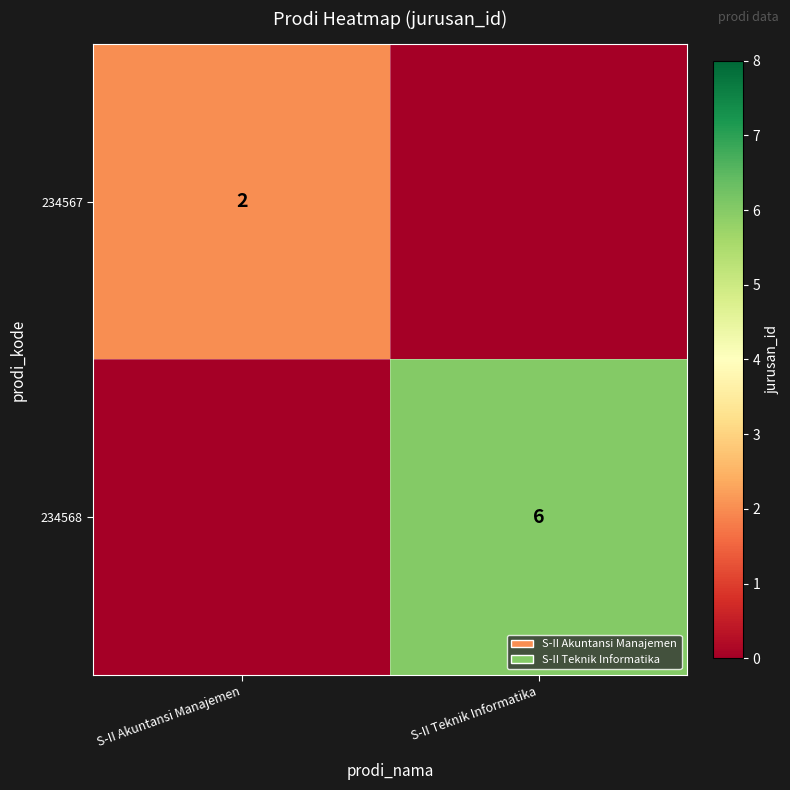

At which category is the sum across all series the highest?

S-II Teknik Informatika